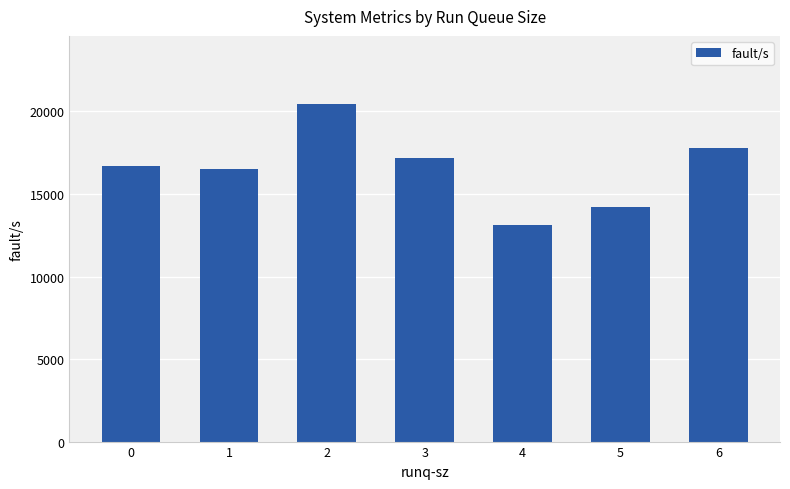

List the labels in order of value, smallest first.

4, 5, 1, 0, 3, 6, 2